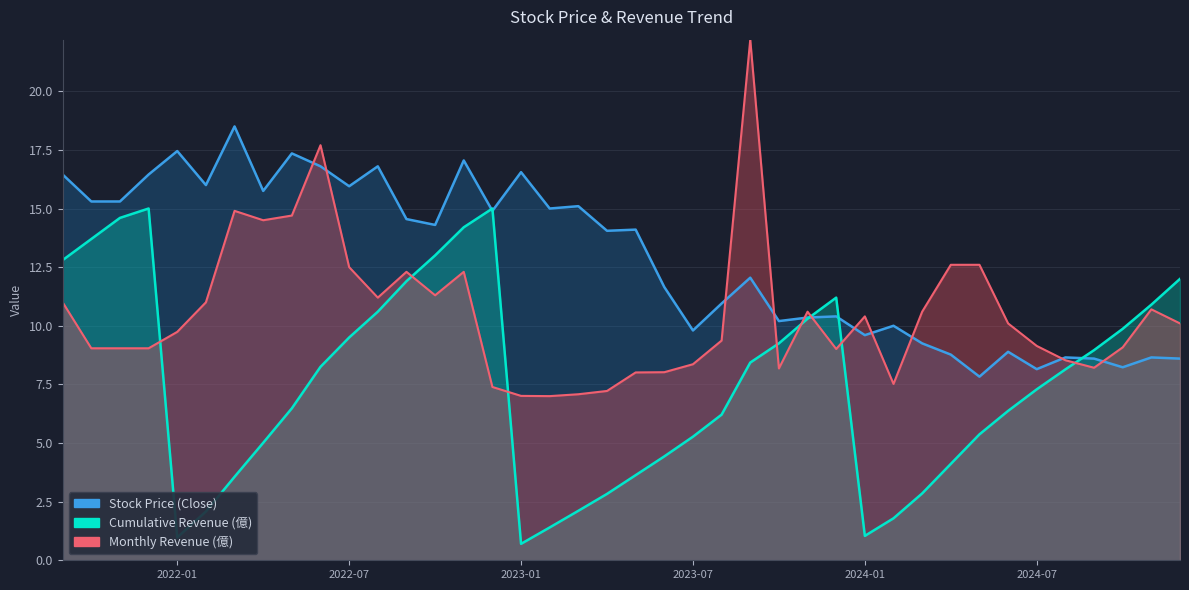

How many times do Stock Price (Close) and Monthly Revenue (億) cross each other?

11